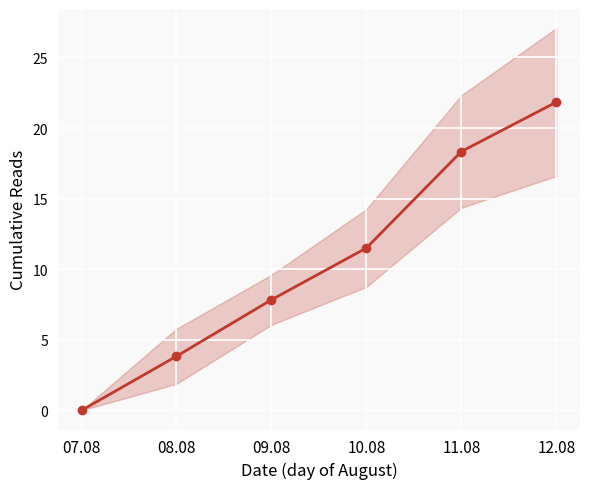

List the labels in order of value, largest first.

12.08, 11.08, 10.08, 09.08, 08.08, 07.08